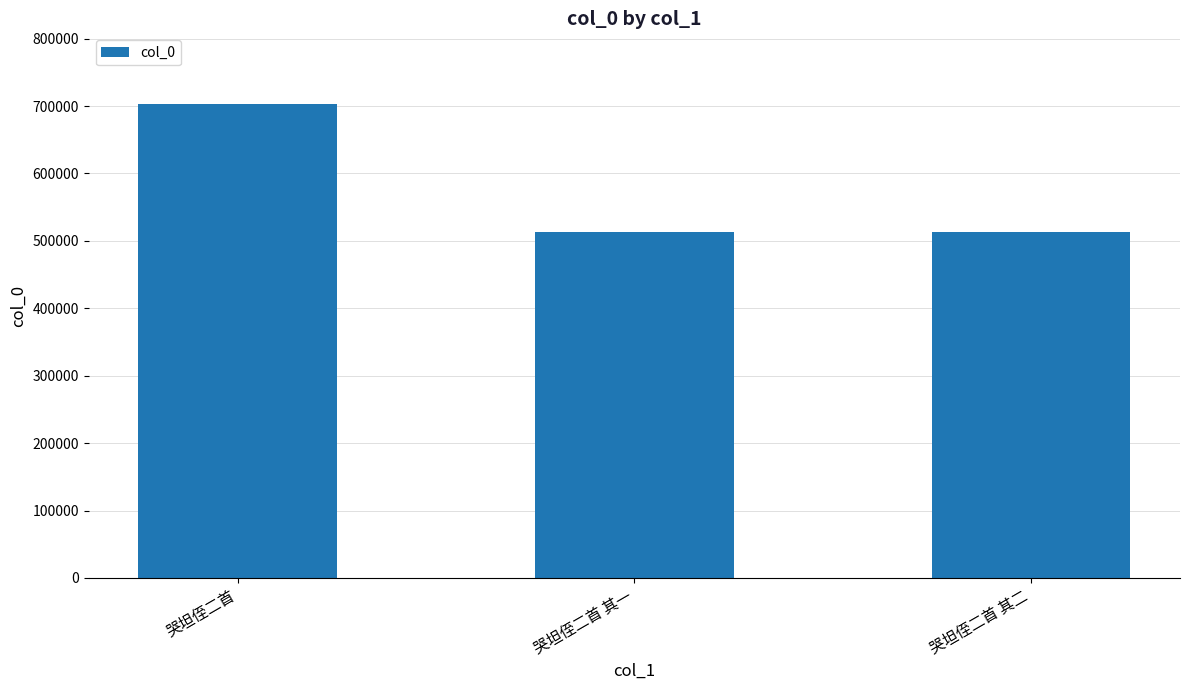

What is the maximum value shown in the chart?

702475